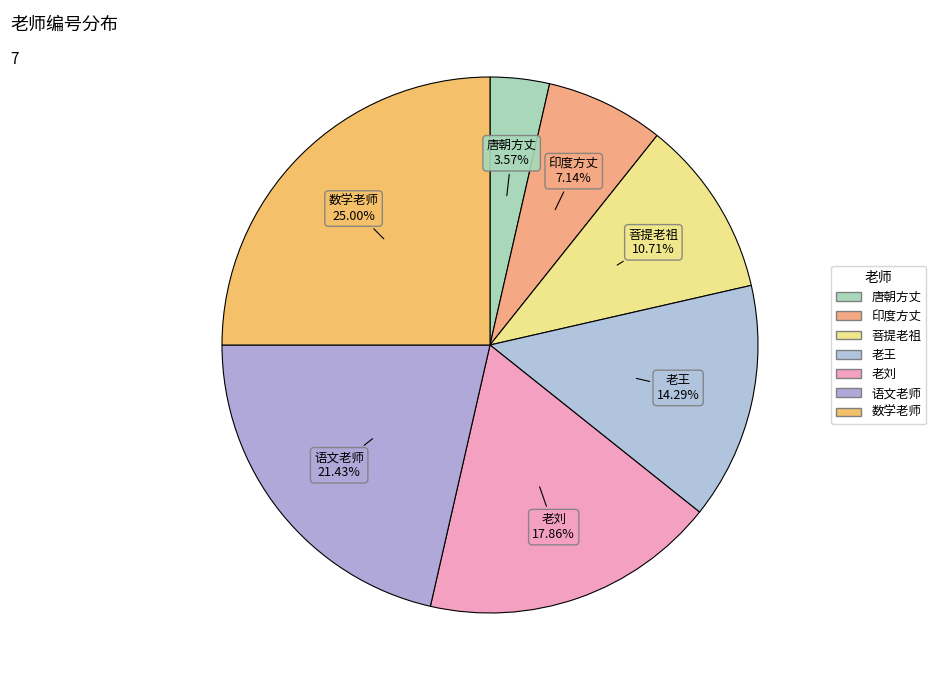

Count the number of slices in the pie.

7